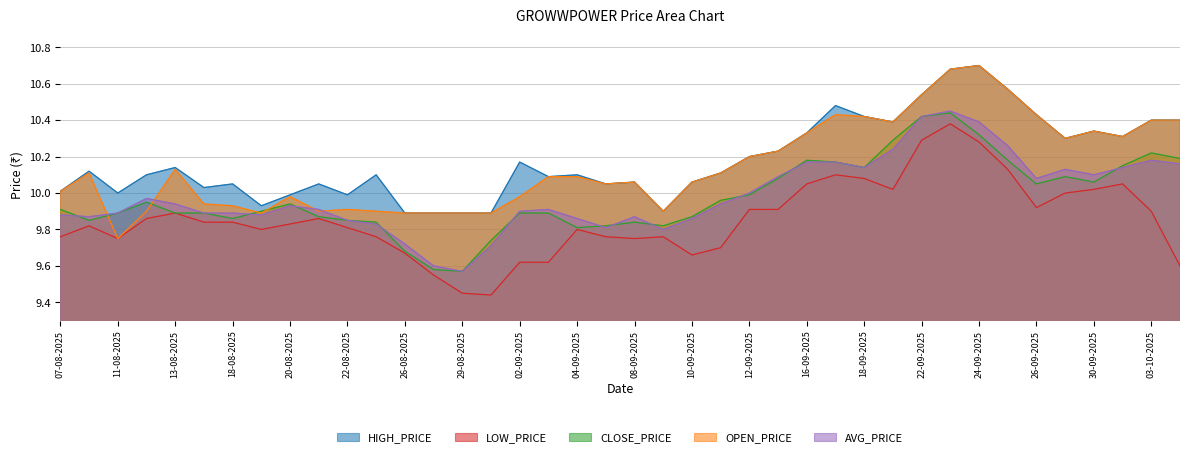

What is the average value of the AVG_PRICE series?

10.0